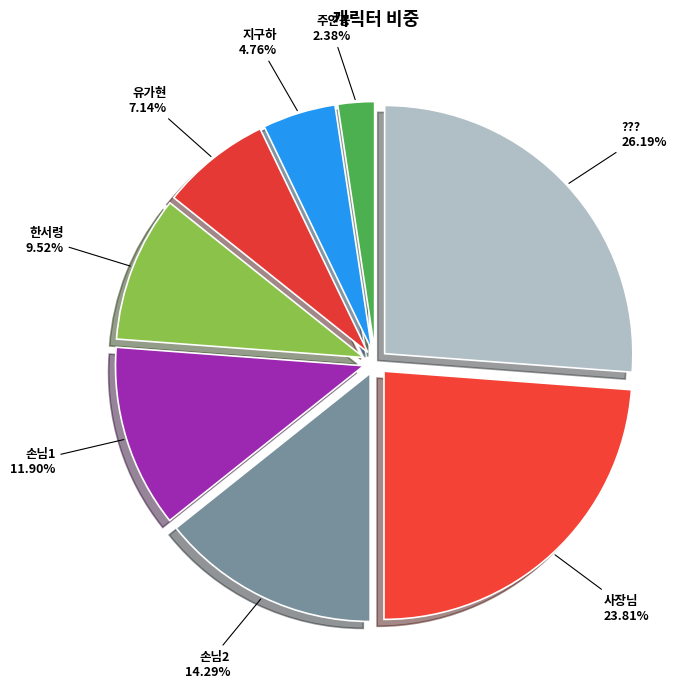

To the nearest percent, what percentage of the pie is 유가현?

7%